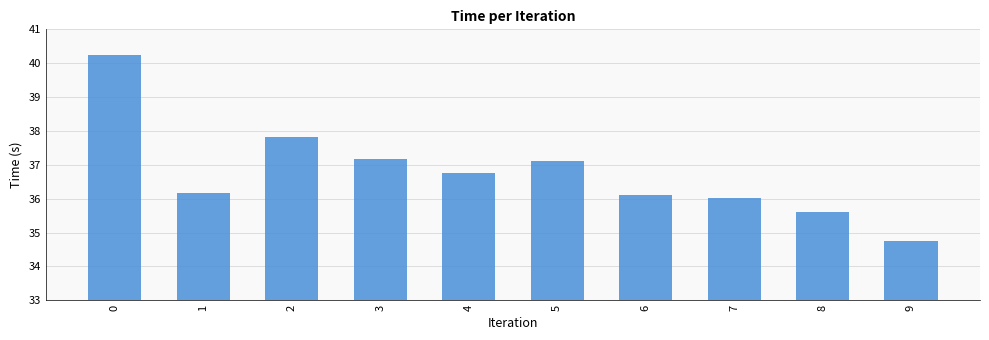

How many categories are shown in the chart?

10